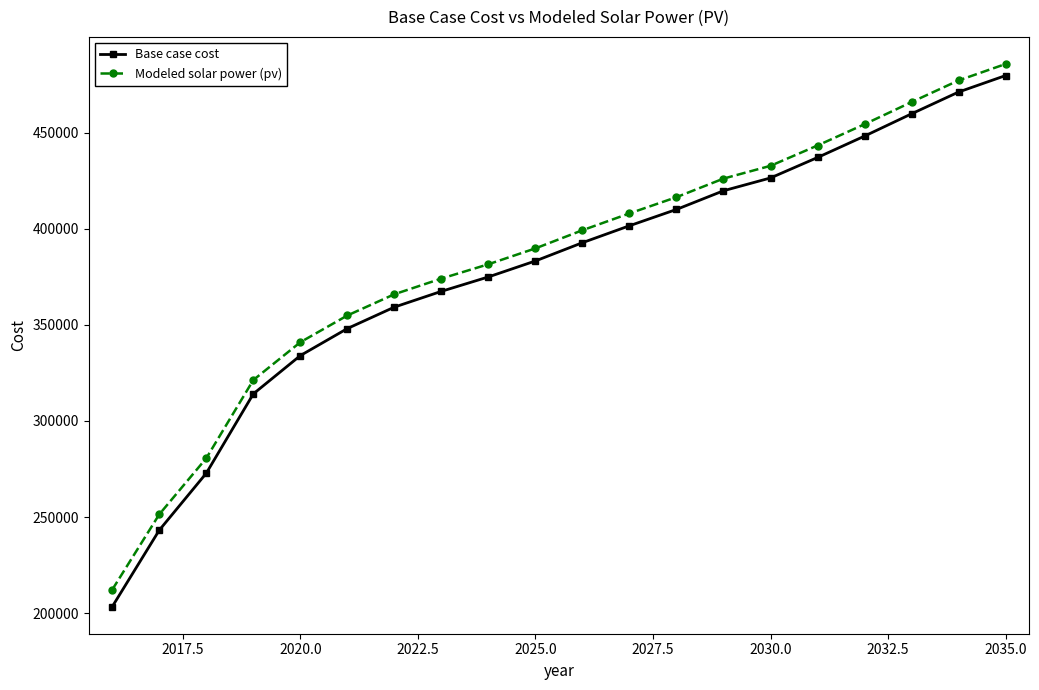

Which series has the largest range (max minus min)?

Base case cost